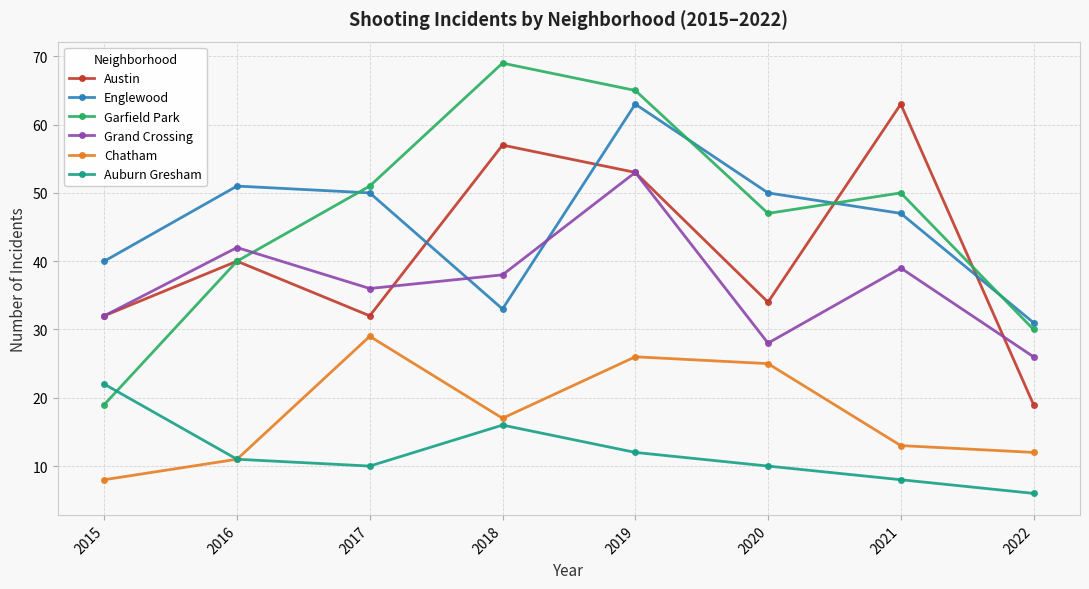

Reading right to left, extract all data points from this chart.

Austin: 19	63	34	53	57	32	40	32
Englewood: 31	47	50	63	33	50	51	40
Garfield Park: 30	50	47	65	69	51	40	19
Grand Crossing: 26	39	28	53	38	36	42	32
Chatham: 12	13	25	26	17	29	11	8
Auburn Gresham: 6	8	10	12	16	10	11	22